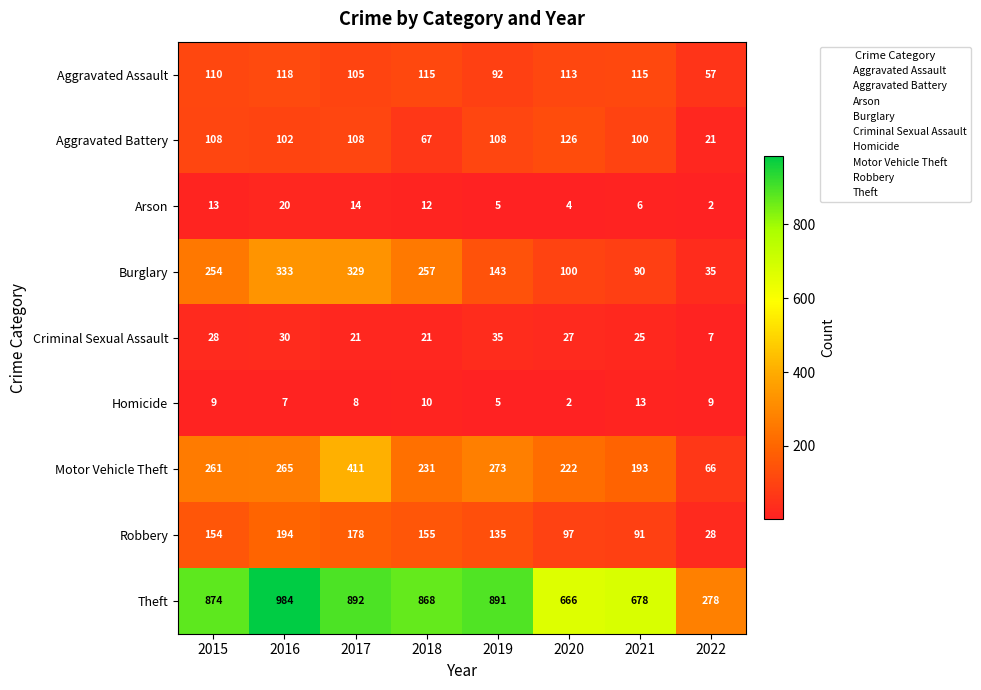

How many series are shown in this chart?

9